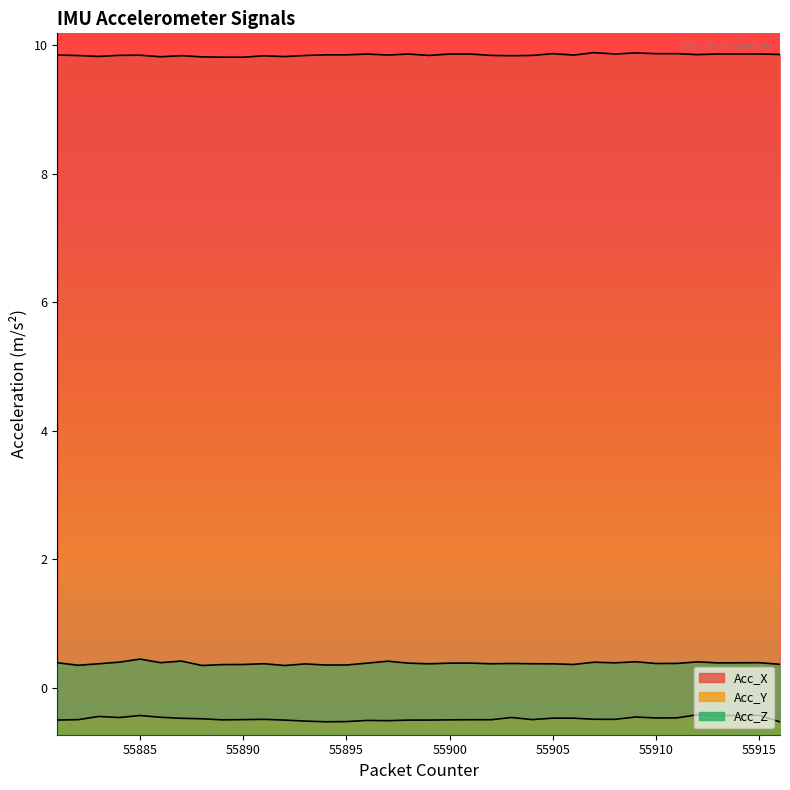

Where is Acc_X nearest to the value 9?

55889